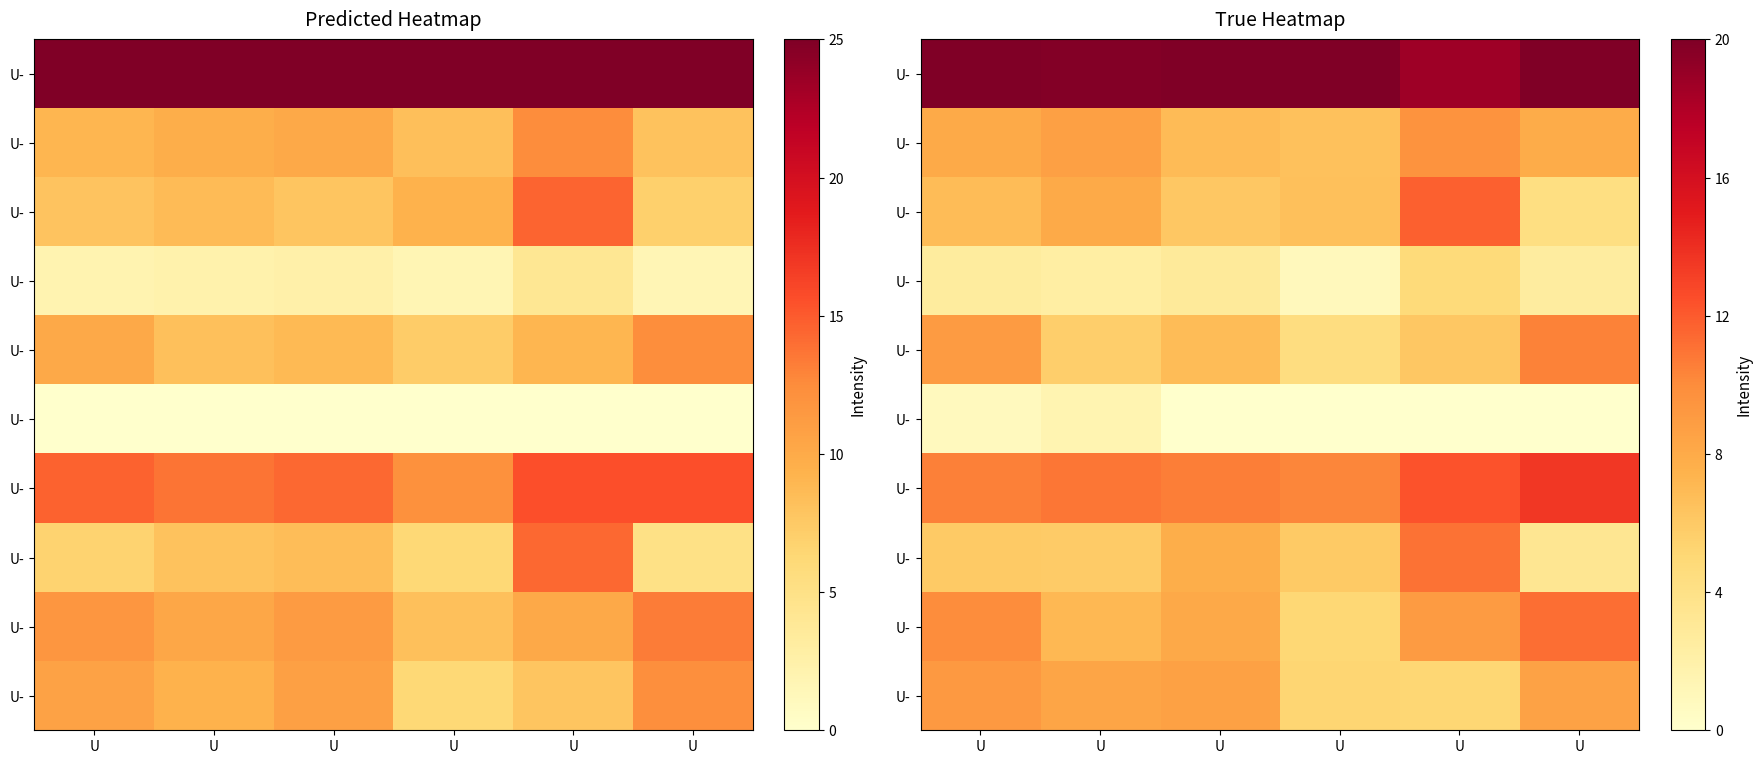

What is the spread (max minus min) of values at U?

1.0